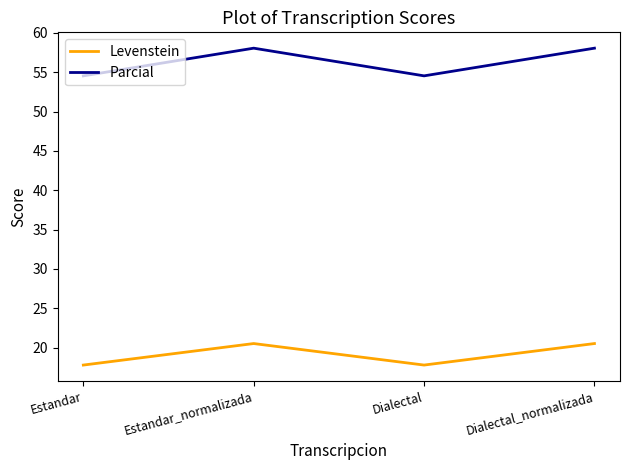

True or false: Levenstein and Parcial intersect in this chart.

False